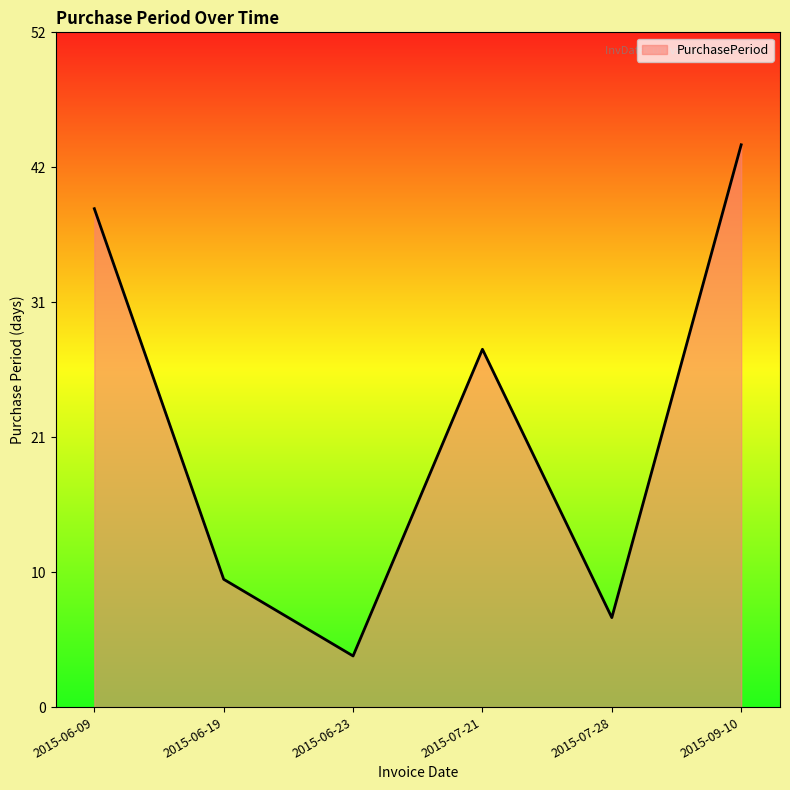

What is the label of the 6th point from the left?

2015-09-10